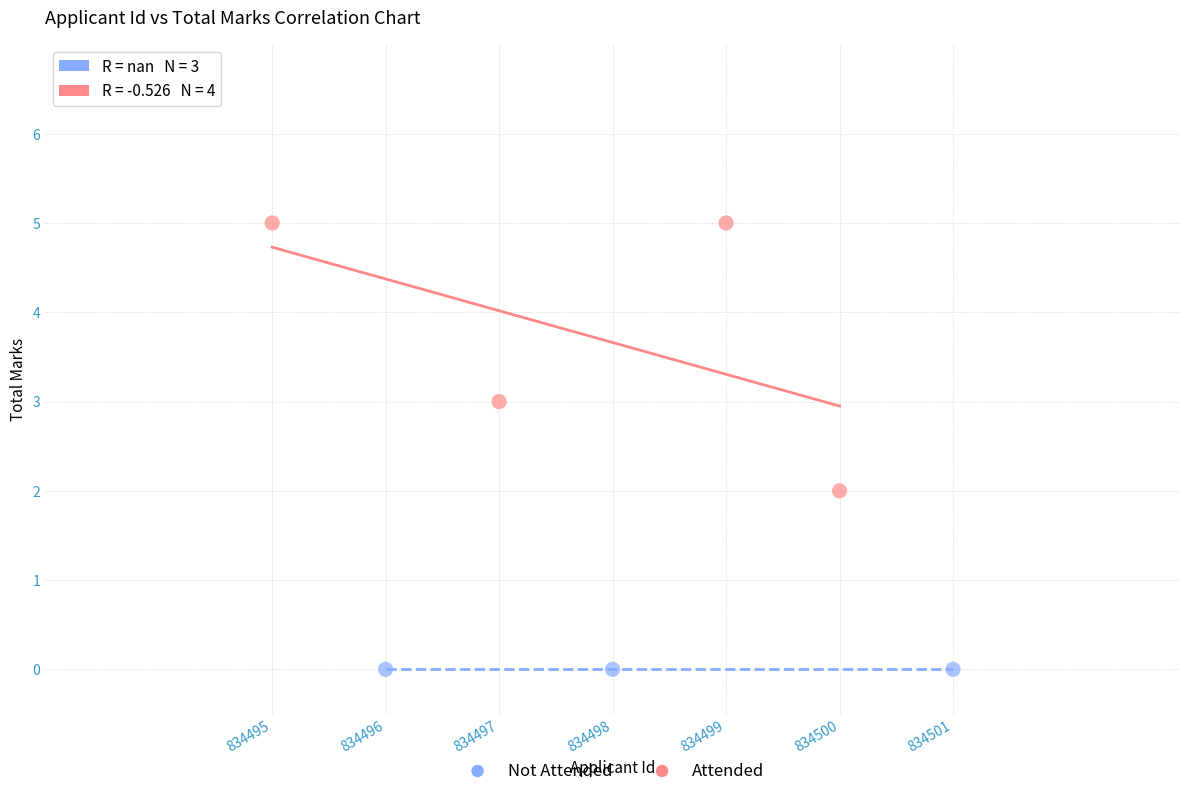

Which series contains the highest Y value?

Attended